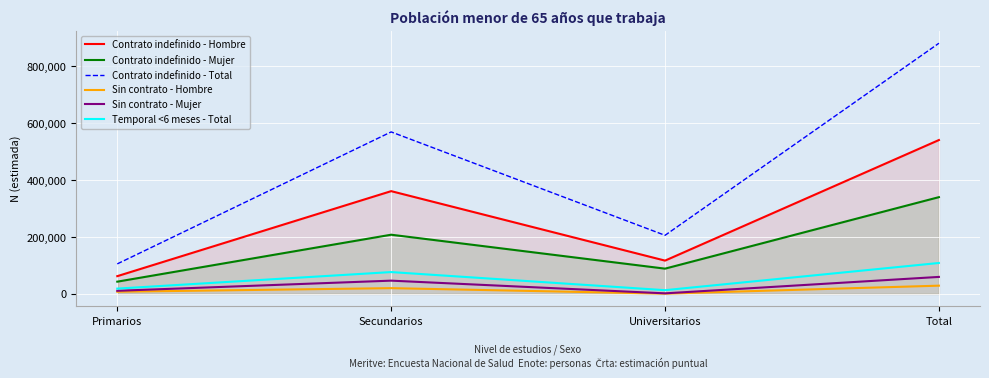

Reading left to right, transcribe all the data shown in this chart.

Contrato indefinido - Hombre: Primarios=62425	Secundarios=360870	Universitarios=117019	Total=540314
Contrato indefinido - Mujer: Primarios=43098	Secundarios=207930	Universitarios=88787	Total=339815
Contrato indefinido - Total: Primarios=105523	Secundarios=568800	Universitarios=205806	Total=880129
Sin contrato - Hombre: Primarios=7726	Secundarios=20302	Universitarios=1003	Total=29031
Sin contrato - Mujer: Primarios=11060	Secundarios=46659	Universitarios=2051	Total=59770
Temporal <6 meses - Total: Primarios=18709	Secundarios=76772	Universitarios=13222	Total=108703